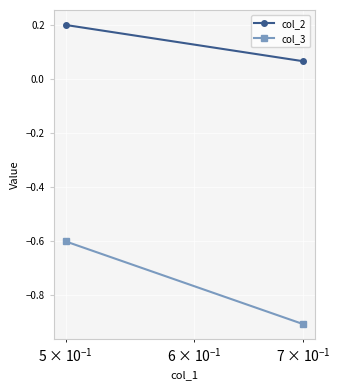

What is the minimum value shown in the chart?

-0.9